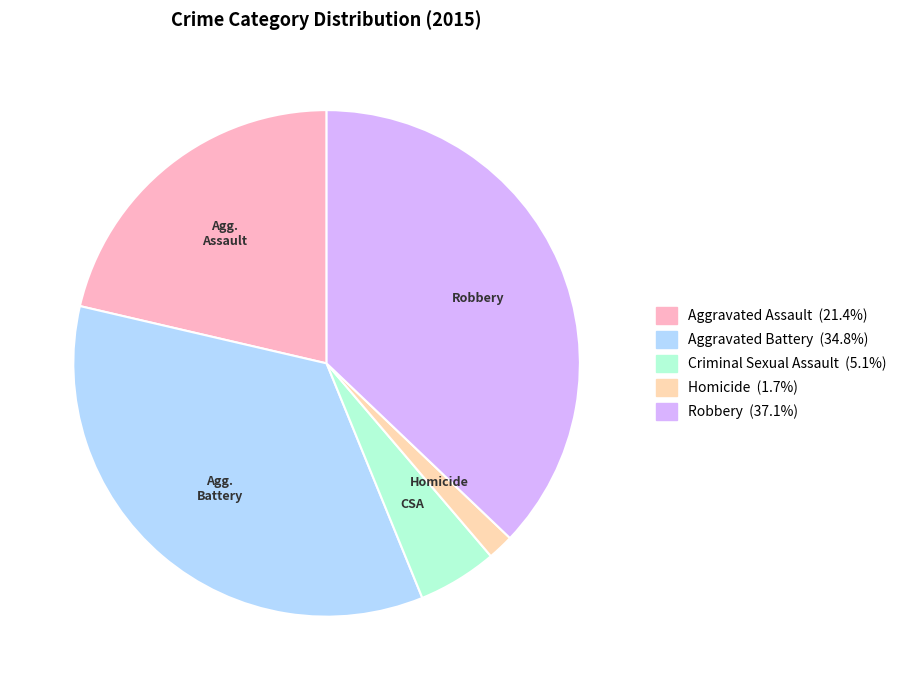

Is there a majority slice in this chart?

No